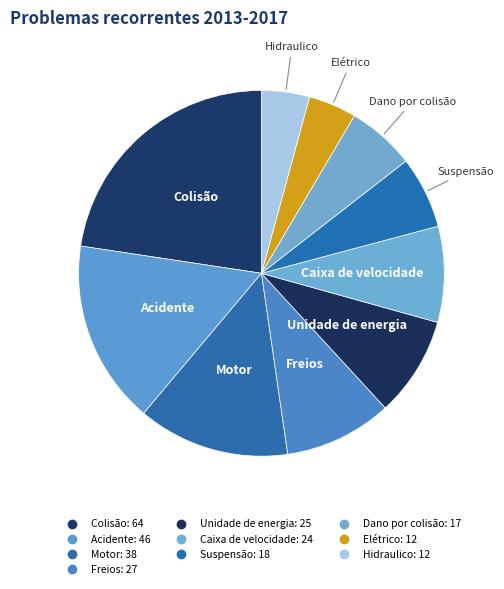

To the nearest percent, what is the average slice percentage?

10%